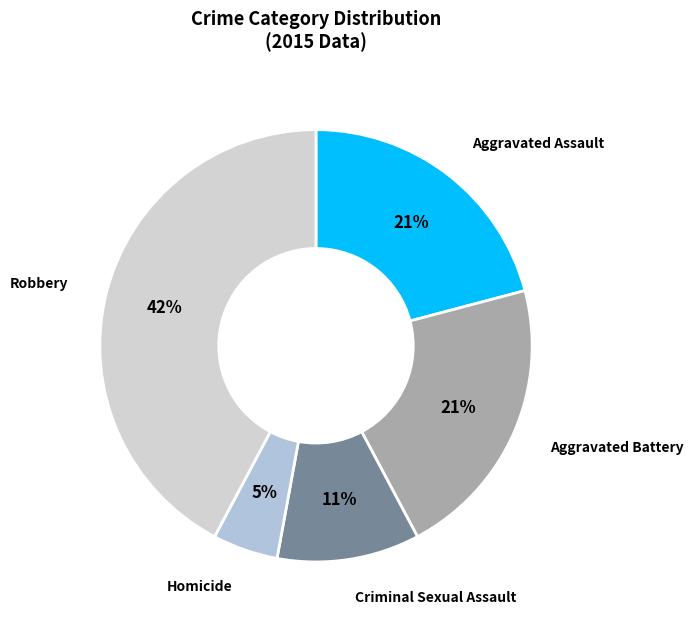

To the nearest percent, what is the difference between the largest and smallest slice percentages?

37%